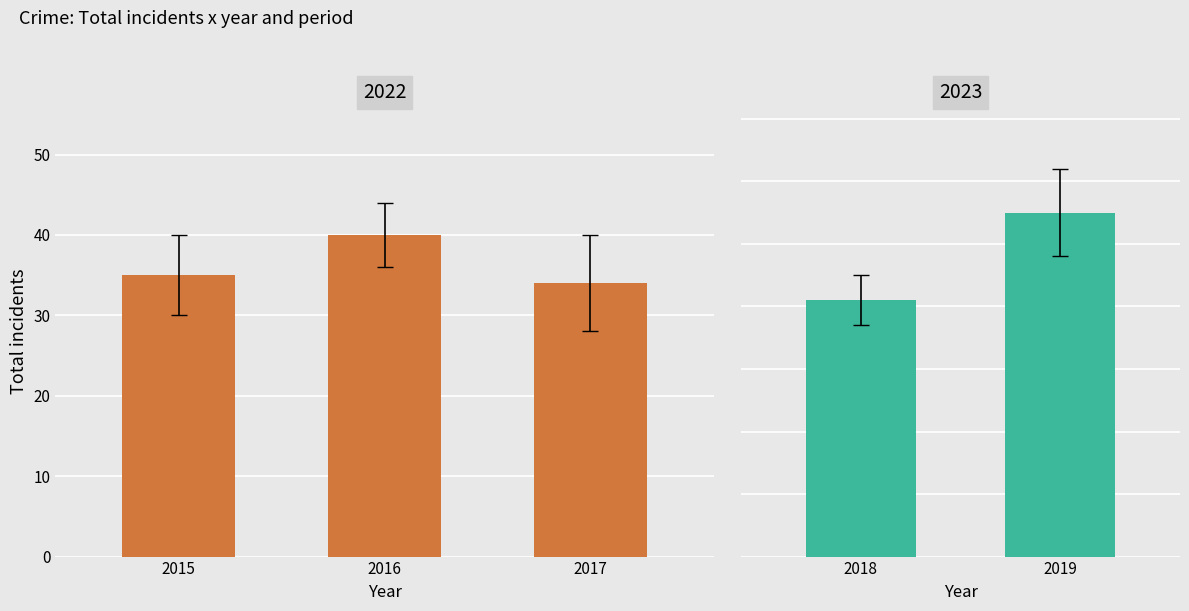

Read the value at 2017.

34